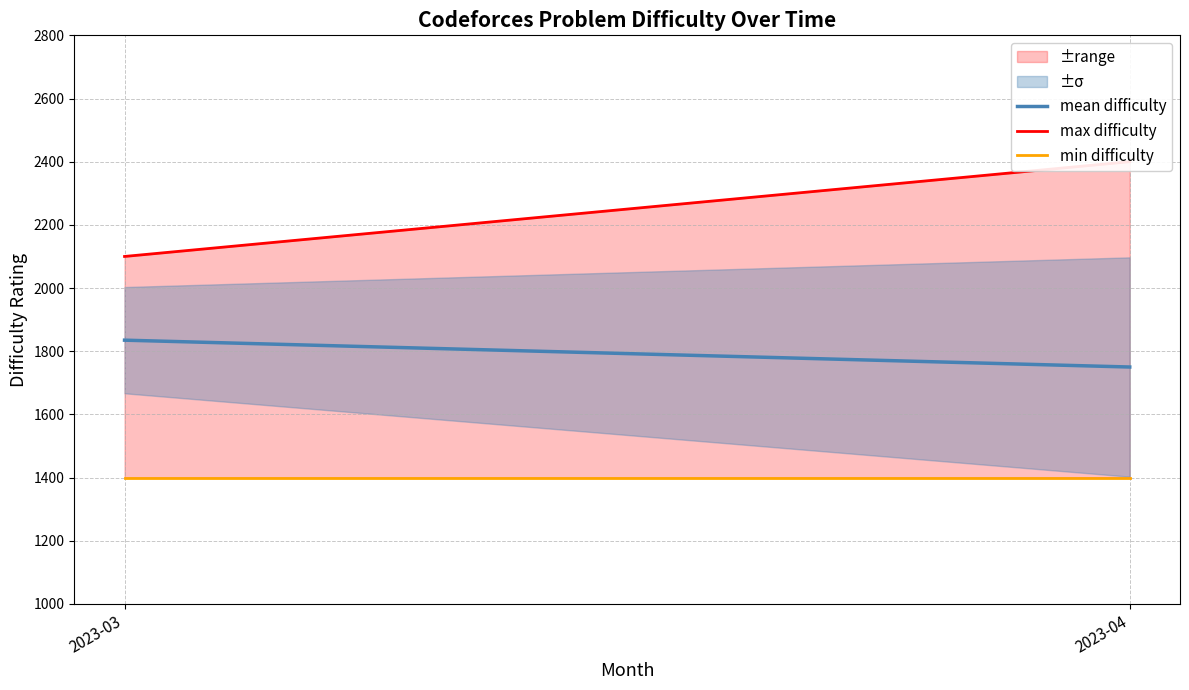

What is the sum of the min difficulty values at 2023-04 and 2023-03?

2800